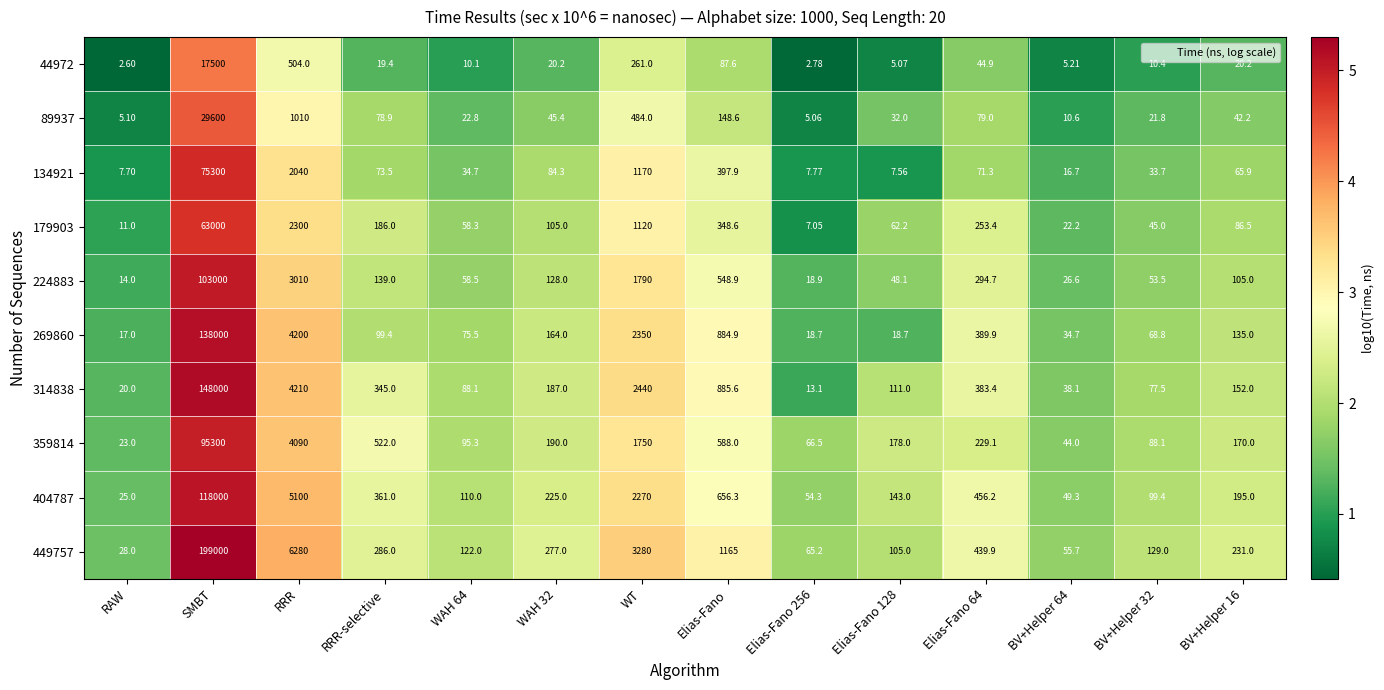

At which category is the sum across all series the highest?

SMBT